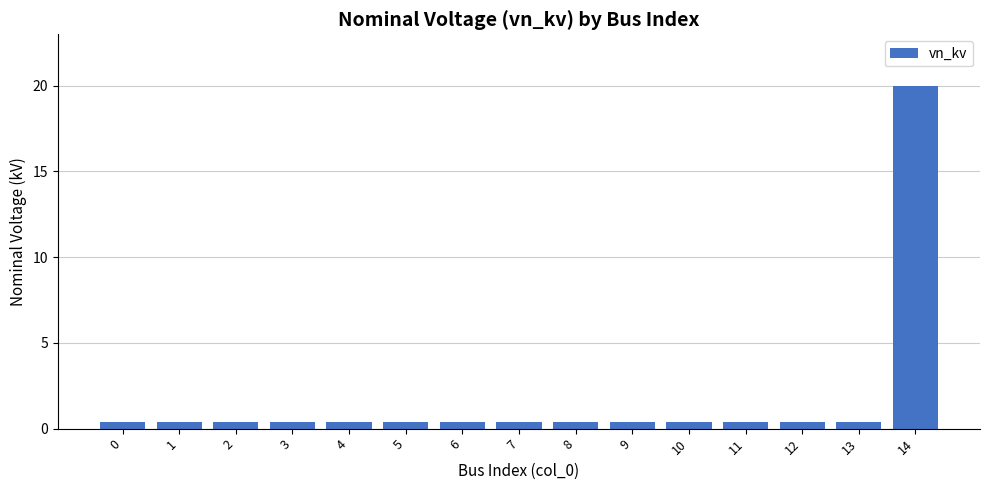

True or false: the data shows 0.4 at 5.

True